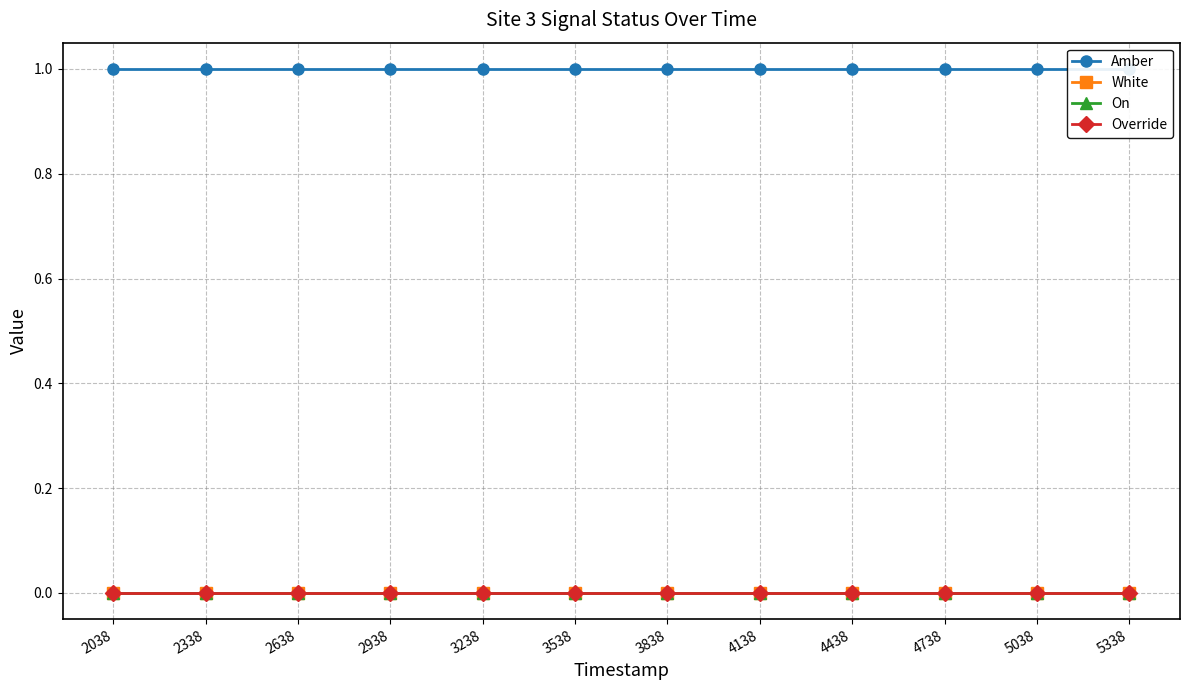

Reading left to right, transcribe all the data shown in this chart.

Amber: 1	1	1	1	1	1	1	1	1	1	1	1
White: 0	0	0	0	0	0	0	0	0	0	0	0
On: 0	0	0	0	0	0	0	0	0	0	0	0
Override: 0	0	0	0	0	0	0	0	0	0	0	0